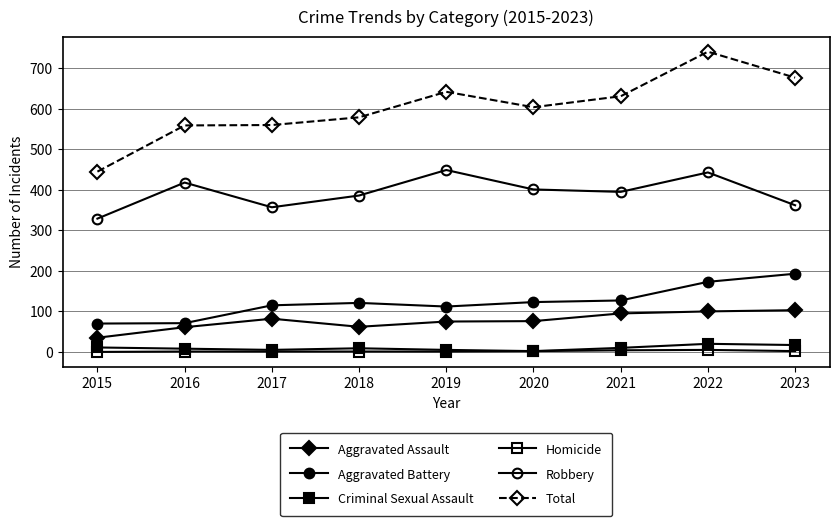

At which category does the chart reach its peak across all series?

2022